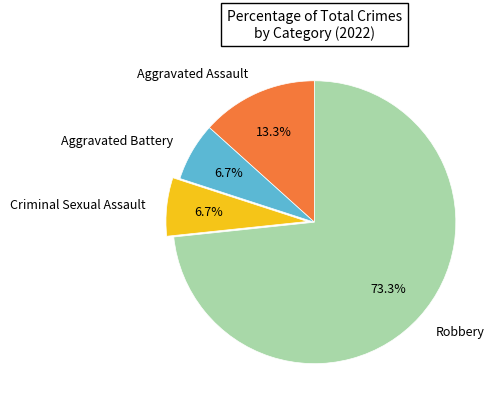

True or false: Aggravated Assault accounts for 13% of the total.

True